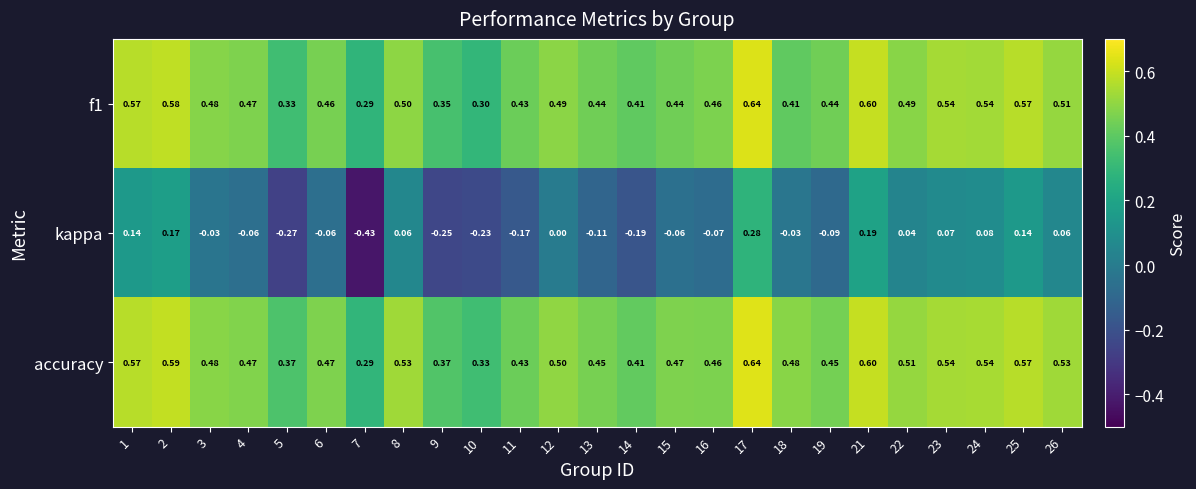

At how many categories does at least one series exceed 0?

25